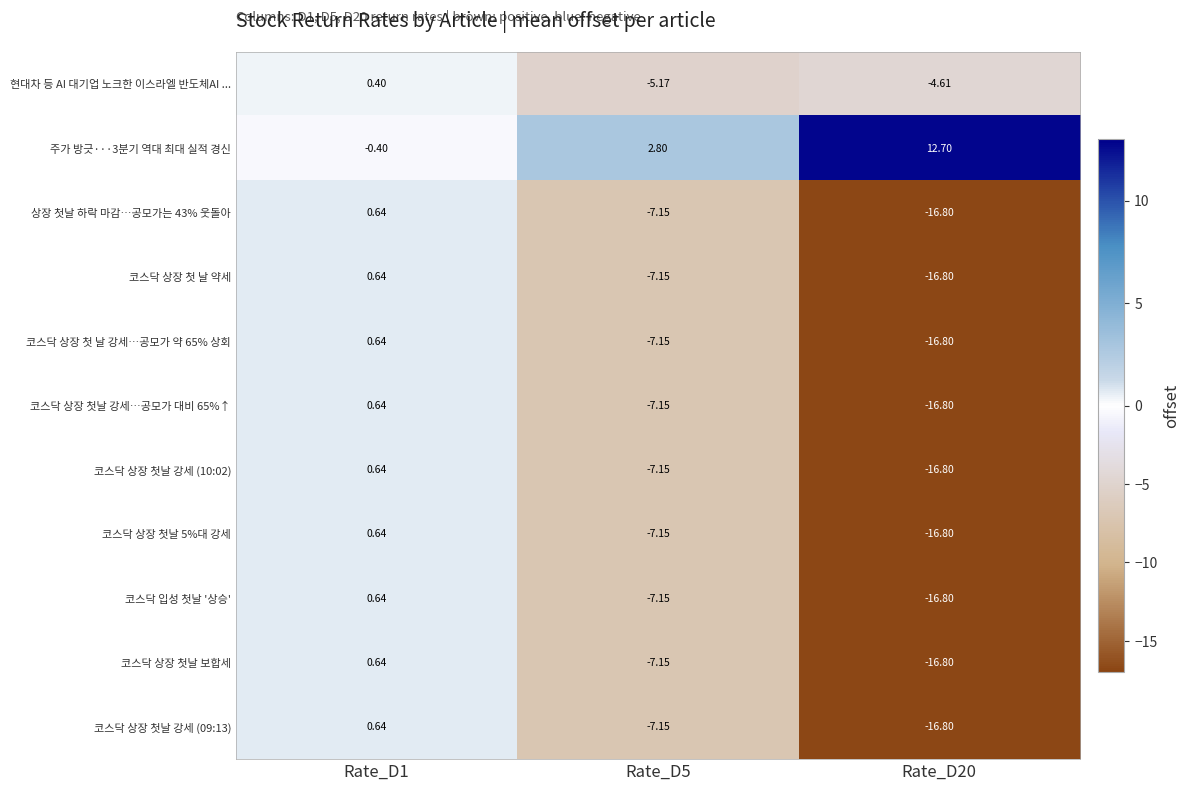

Count the number of data series in this chart.

11